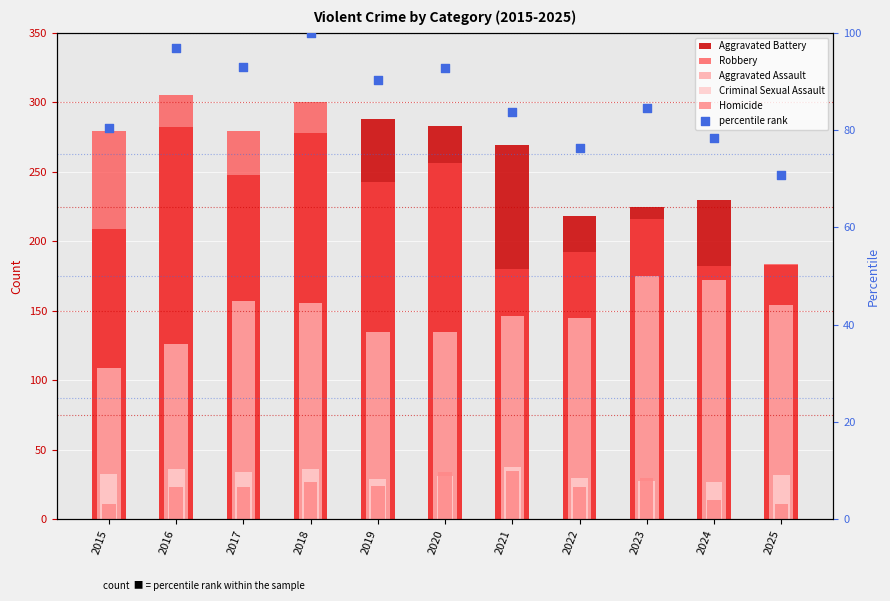

At which category is the sum across all series the highest?

2018